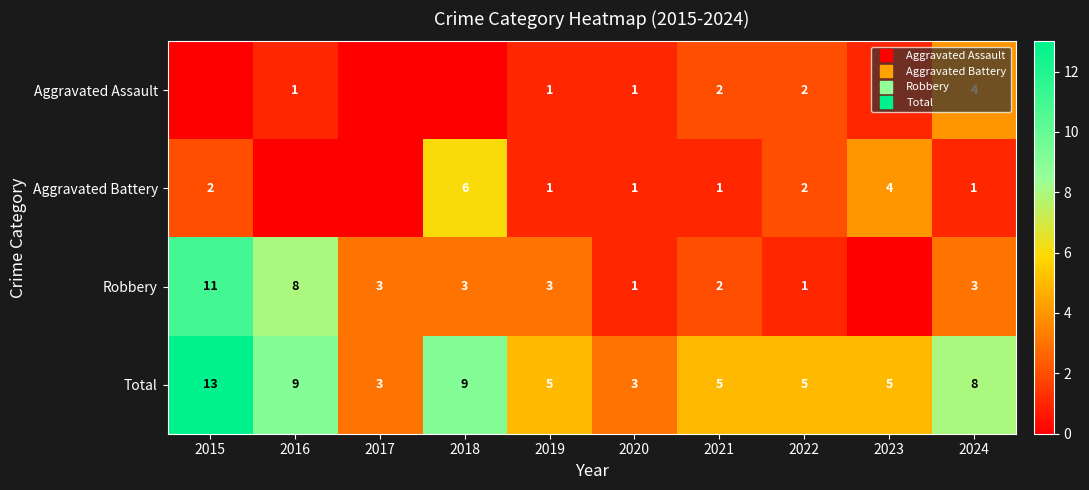

Is the value of Aggravated Assault at 2015 greater than the value of Total at 2022?

No